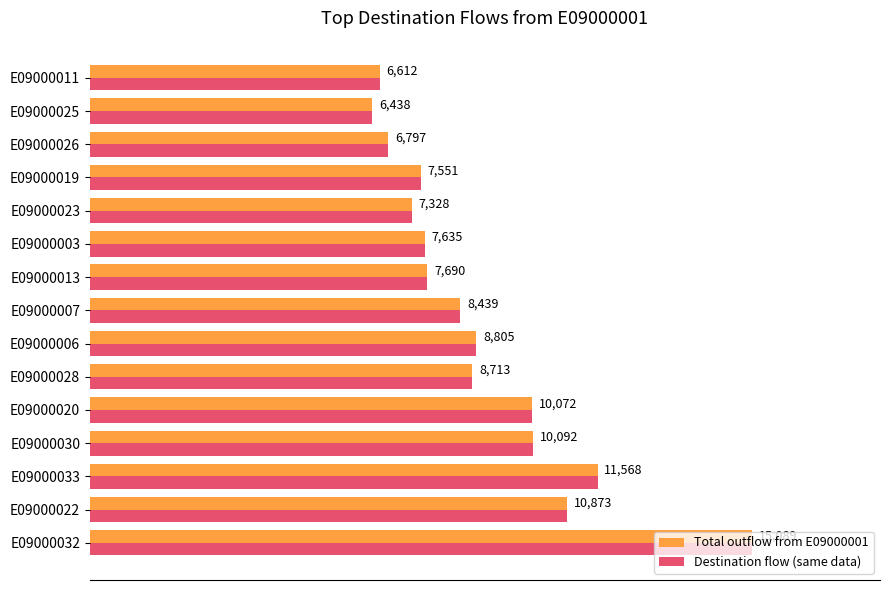

List the labels in order of Destination flow (same data) value, smallest first.

E09000025, E09000011, E09000026, E09000023, E09000019, E09000003, E09000013, E09000007, E09000028, E09000006, E09000020, E09000030, E09000022, E09000033, E09000032